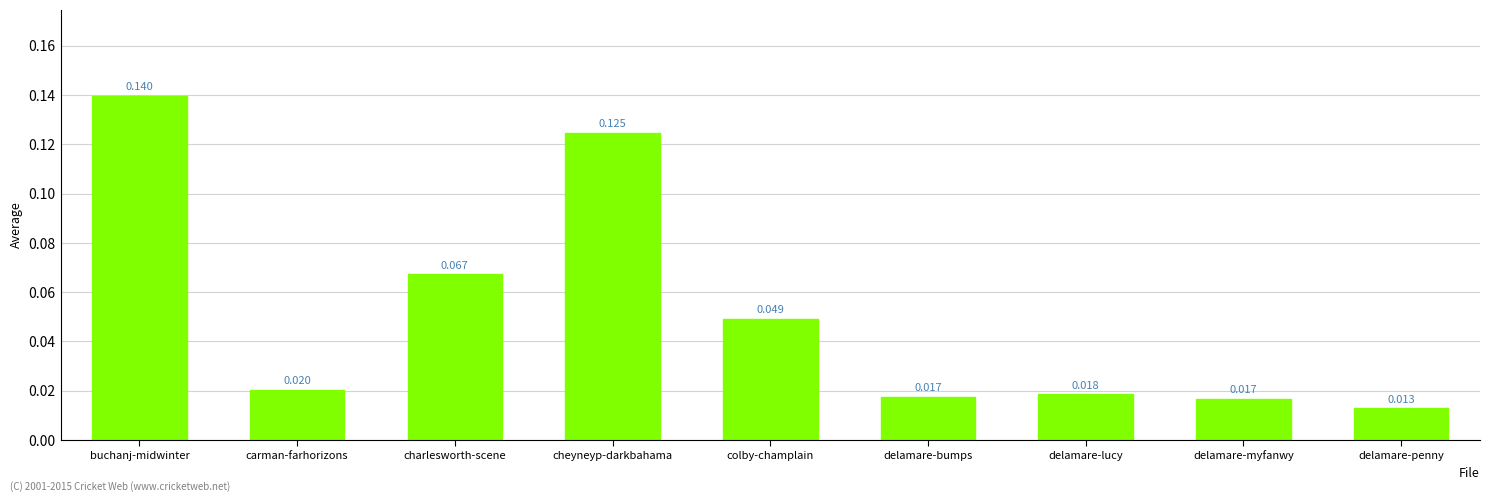

What is the label of the 7th bar from the right?

charlesworth-scene